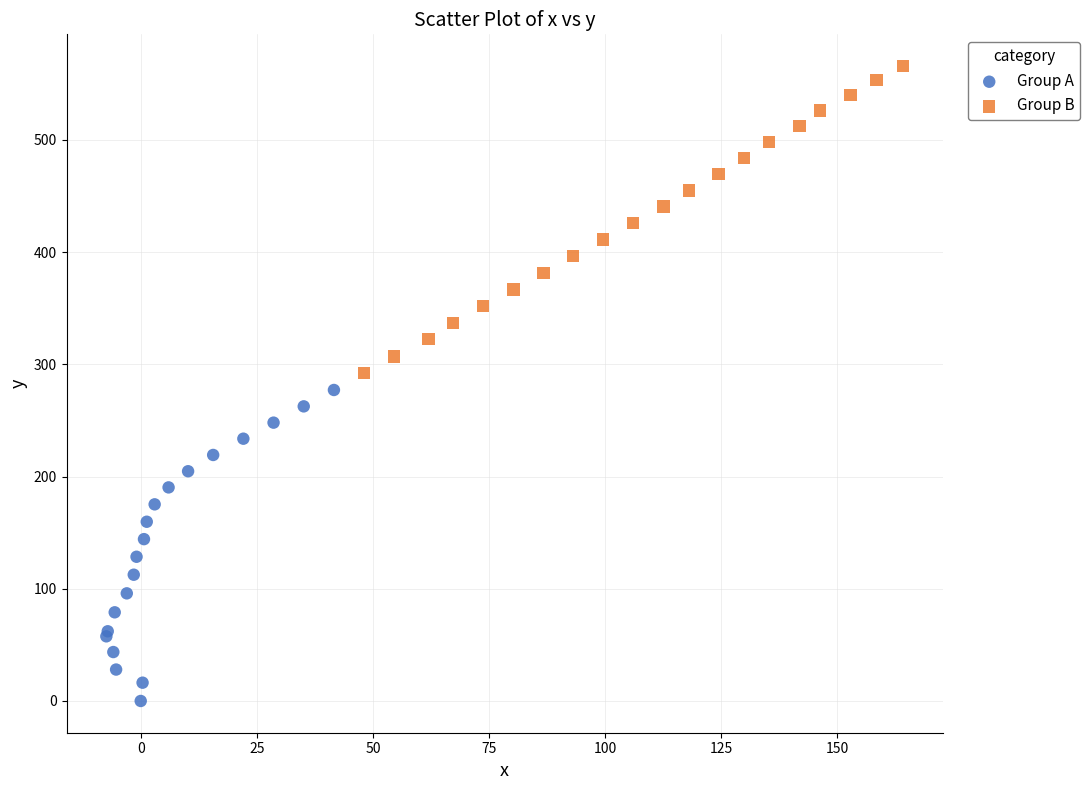

Which series contains the highest Y value?

Group B